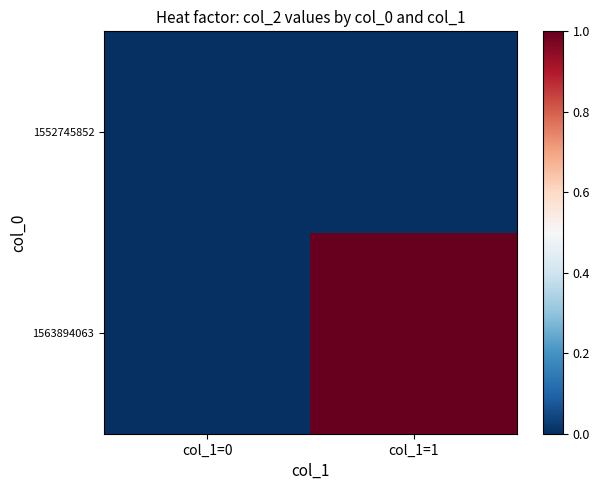

Rank the series by their maximum value, from highest to lowest.

1563894063, 1552745852